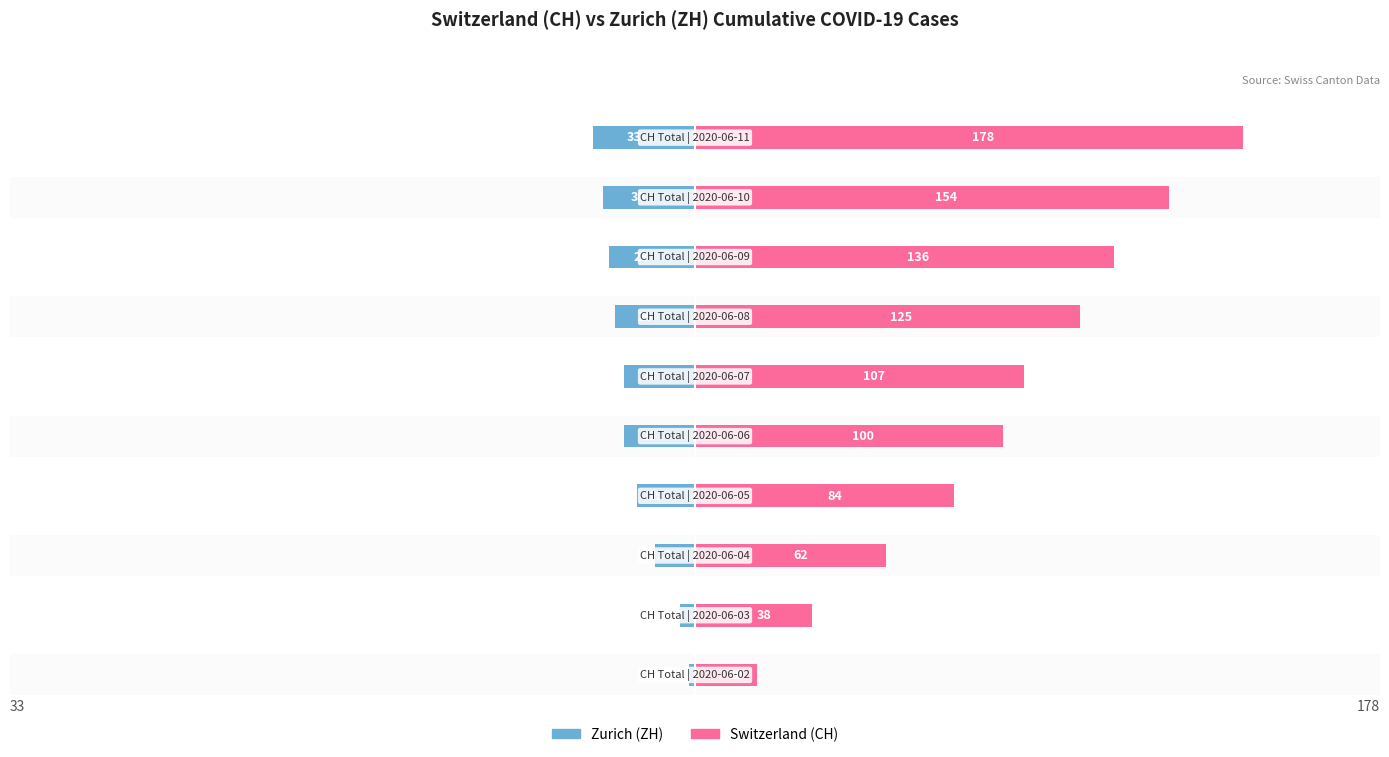

What is the value of the Zurich (ZH) bar at the 7th from the left?

-26